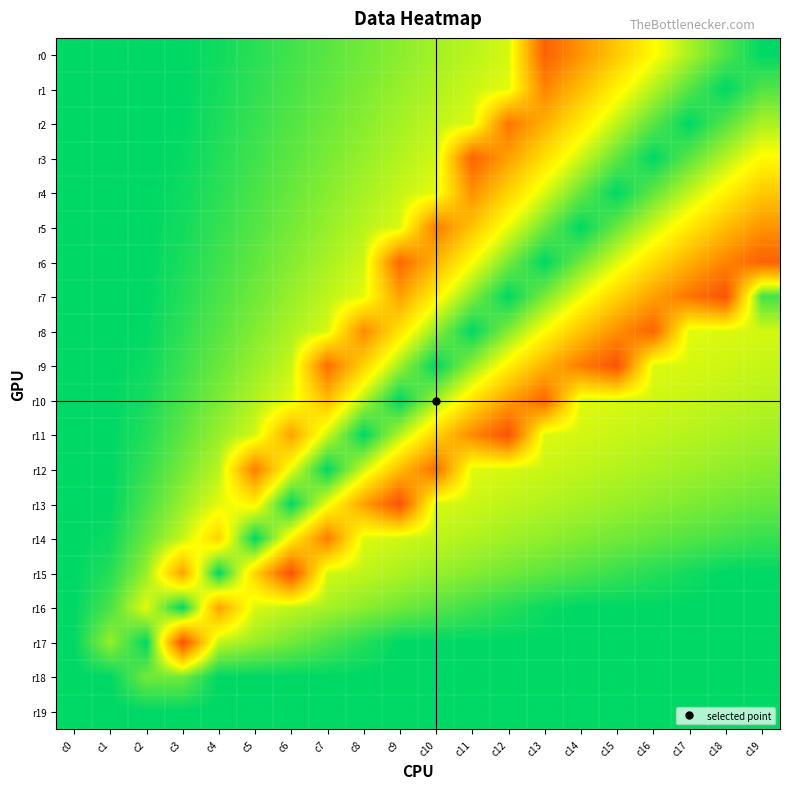

Reading left to right, transcribe all the data shown in this chart.

r0: c0=1.0	c1=1.0	c2=1.0	c3=1.0	c4=1.0	c5=0.9	c6=0.9	c7=0.9	c8=0.8	c9=0.8	c10=0.8	c11=0.8	c12=0.7	c13=0.2	c14=0.4	c15=0.5	c16=0.7	c17=0.8	c18=0.9	c19=1.0
r1: c0=1.0	c1=1.0	c2=1.0	c3=1.0	c4=1.0	c5=0.9	c6=0.9	c7=0.9	c8=0.8	c9=0.8	c10=0.8	c11=0.7	c12=0.7	c13=0.3	c14=0.5	c15=0.6	c16=0.8	c17=0.9	c18=1.0	c19=0.9
r2: c0=1.0	c1=1.0	c2=1.0	c3=1.0	c4=1.0	c5=0.9	c6=0.9	c7=0.9	c8=0.8	c9=0.8	c10=0.7	c11=0.7	c12=0.3	c13=0.5	c14=0.6	c15=0.7	c16=0.9	c17=1.0	c18=0.9	c19=0.8
r3: c0=1.0	c1=1.0	c2=1.0	c3=1.0	c4=1.0	c5=0.9	c6=0.9	c7=0.8	c8=0.8	c9=0.8	c10=0.7	c11=0.3	c12=0.4	c13=0.6	c14=0.7	c15=0.9	c16=1.0	c17=0.9	c18=0.8	c19=0.7
r4: c0=1.0	c1=1.0	c2=1.0	c3=1.0	c4=0.9	c5=0.9	c6=0.9	c7=0.8	c8=0.8	c9=0.7	c10=0.7	c11=0.4	c12=0.6	c13=0.7	c14=0.9	c15=1.0	c16=0.9	c17=0.7	c18=0.6	c19=0.5
r5: c0=1.0	c1=1.0	c2=1.0	c3=1.0	c4=0.9	c5=0.9	c6=0.8	c7=0.8	c8=0.8	c9=0.7	c10=0.3	c11=0.5	c12=0.7	c13=0.9	c14=1.0	c15=0.9	c16=0.7	c17=0.6	c18=0.5	c19=0.4
r6: c0=1.0	c1=1.0	c2=1.0	c3=1.0	c4=0.9	c5=0.9	c6=0.8	c7=0.8	c8=0.7	c9=0.3	c10=0.5	c11=0.7	c12=0.8	c13=1.0	c14=0.9	c15=0.7	c16=0.6	c17=0.5	c18=0.3	c19=0.2
r7: c0=1.0	c1=1.0	c2=1.0	c3=1.0	c4=0.9	c5=0.9	c6=0.8	c7=0.8	c8=0.7	c9=0.4	c10=0.6	c11=0.8	c12=1.0	c13=0.8	c14=0.7	c15=0.6	c16=0.4	c17=0.3	c18=0.2	c19=0.9
r8: c0=1.0	c1=1.0	c2=1.0	c3=0.9	c4=0.9	c5=0.8	c6=0.8	c7=0.7	c8=0.4	c9=0.6	c10=0.8	c11=1.0	c12=0.8	c13=0.7	c14=0.5	c15=0.4	c16=0.3	c17=0.7	c18=0.7	c19=0.7
r9: c0=1.0	c1=1.0	c2=1.0	c3=0.9	c4=0.9	c5=0.8	c6=0.7	c7=0.3	c8=0.6	c9=0.8	c10=1.0	c11=0.8	c12=0.6	c13=0.5	c14=0.3	c15=0.2	c16=0.7	c17=0.7	c18=0.7	c19=0.7
r10: c0=1.0	c1=1.0	c2=1.0	c3=0.9	c4=0.8	c5=0.8	c6=0.7	c7=0.5	c8=0.8	c9=1.0	c10=0.8	c11=0.6	c12=0.4	c13=0.3	c14=0.7	c15=0.7	c16=0.7	c17=0.7	c18=0.7	c19=0.8
r11: c0=1.0	c1=1.0	c2=1.0	c3=0.9	c4=0.8	c5=0.7	c6=0.4	c7=0.7	c8=1.0	c9=0.8	c10=0.6	c11=0.4	c12=0.2	c13=0.7	c14=0.7	c15=0.7	c16=0.7	c17=0.8	c18=0.8	c19=0.8
r12: c0=1.0	c1=1.0	c2=0.9	c3=0.8	c4=0.8	c5=0.3	c6=0.7	c7=1.0	c8=0.7	c9=0.5	c10=0.3	c11=0.7	c12=0.7	c13=0.7	c14=0.7	c15=0.8	c16=0.8	c17=0.8	c18=0.8	c19=0.8
r13: c0=1.0	c1=1.0	c2=0.9	c3=0.8	c4=0.7	c5=0.6	c6=1.0	c7=0.7	c8=0.4	c9=0.2	c10=0.7	c11=0.7	c12=0.7	c13=0.8	c14=0.8	c15=0.8	c16=0.8	c17=0.8	c18=0.8	c19=0.9
r14: c0=1.0	c1=1.0	c2=0.9	c3=0.7	c4=0.6	c5=1.0	c6=0.6	c7=0.3	c8=0.7	c9=0.7	c10=0.7	c11=0.8	c12=0.8	c13=0.8	c14=0.8	c15=0.8	c16=0.9	c17=0.9	c18=0.9	c19=0.9
r15: c0=1.0	c1=1.0	c2=0.8	c3=0.4	c4=1.0	c5=0.6	c6=0.2	c7=0.7	c8=0.7	c9=0.8	c10=0.8	c11=0.8	c12=0.8	c13=0.9	c14=0.9	c15=0.9	c16=0.9	c17=1.0	c18=1.0	c19=1.0
r16: c0=1.0	c1=0.9	c2=0.7	c3=1.0	c4=0.4	c5=0.7	c6=0.7	c7=0.8	c8=0.8	c9=0.8	c10=0.9	c11=0.9	c12=0.9	c13=1.0	c14=1.0	c15=1.0	c16=1.0	c17=1.0	c18=1.0	c19=1.0
r17: c0=1.0	c1=0.8	c2=1.0	c3=0.2	c4=0.7	c5=0.8	c6=0.8	c7=0.9	c8=0.9	c9=1.0	c10=1.0	c11=1.0	c12=1.0	c13=1.0	c14=1.0	c15=1.0	c16=1.0	c17=1.0	c18=1.0	c19=1.0
r18: c0=1.0	c1=1.0	c2=0.8	c3=0.8	c4=1.0	c5=1.0	c6=1.0	c7=1.0	c8=1.0	c9=1.0	c10=1.0	c11=1.0	c12=1.0	c13=1.0	c14=1.0	c15=1.0	c16=1.0	c17=1.0	c18=1.0	c19=1.0
r19: c0=1.0	c1=1.0	c2=1.0	c3=1.0	c4=1.0	c5=1.0	c6=1.0	c7=1.0	c8=1.0	c9=1.0	c10=1.0	c11=1.0	c12=1.0	c13=1.0	c14=1.0	c15=1.0	c16=1.0	c17=1.0	c18=1.0	c19=1.0